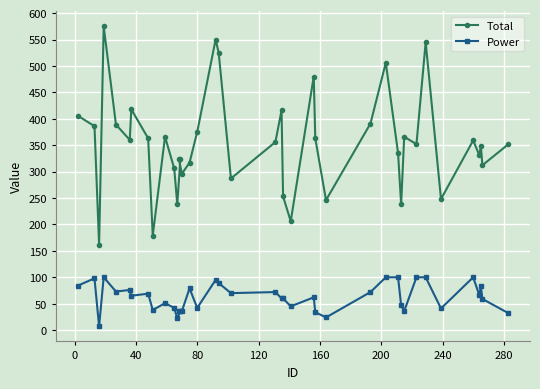

True or false: Total and Power intersect in this chart.

False